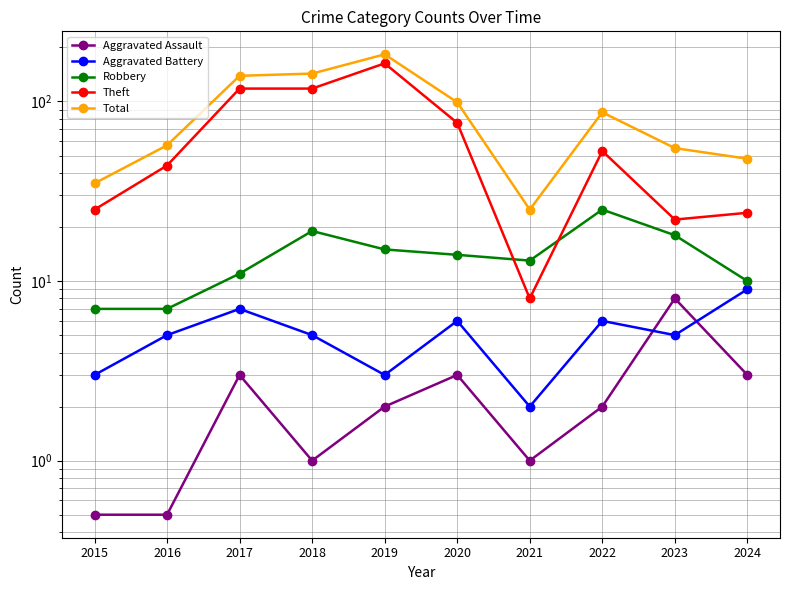

Between 2017 and 2020, which is larger?

2017